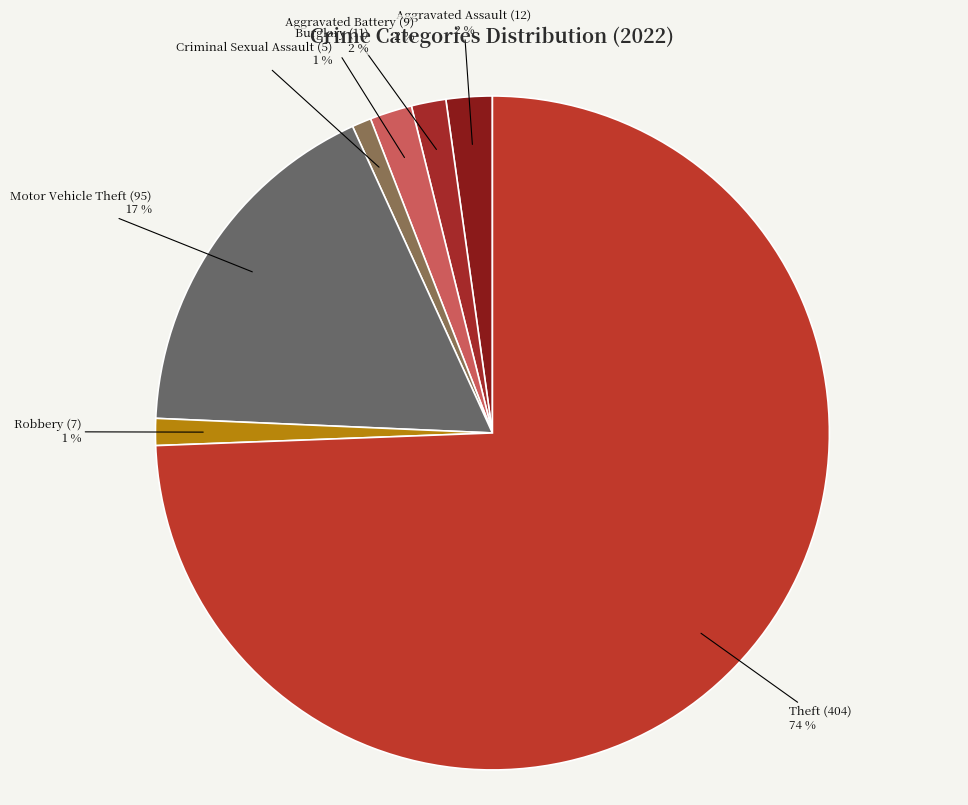

To the nearest percent, what portion does Aggravated Battery represent?

2%